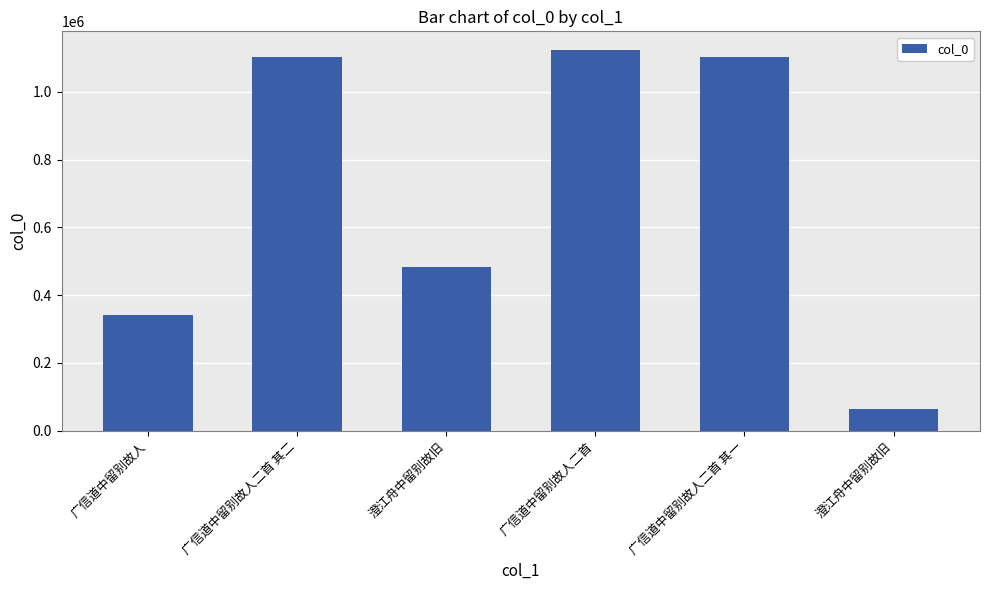

List the labels in order of value, smallest first.

澄江舟中留别故旧, 广信道中留别故人, 澄江舟中留别故旧, 广信道中留别故人二首 其一, 广信道中留别故人二首 其二, 广信道中留别故人二首